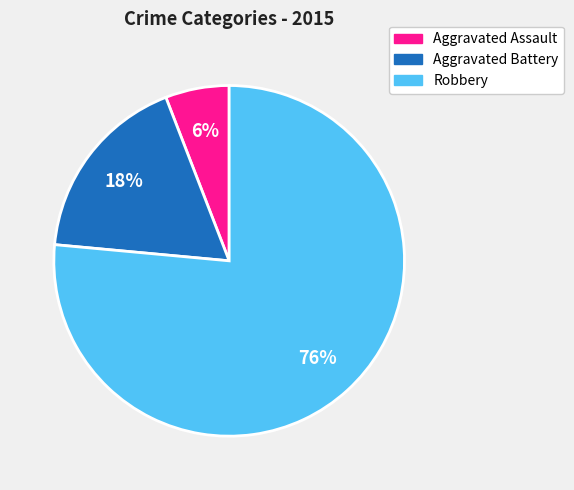

To the nearest percent, what percentage of the pie is Robbery?

76%